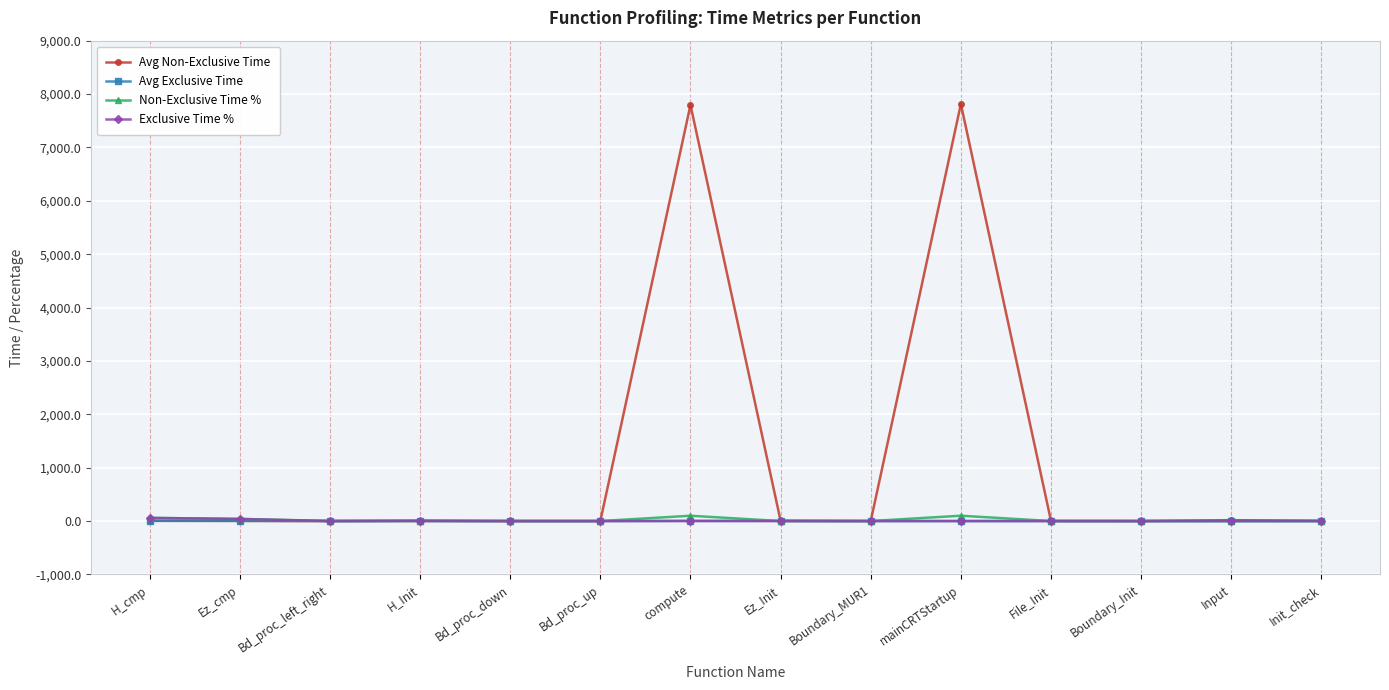

What is the label of the 5th point from the left?

Bd_proc_down